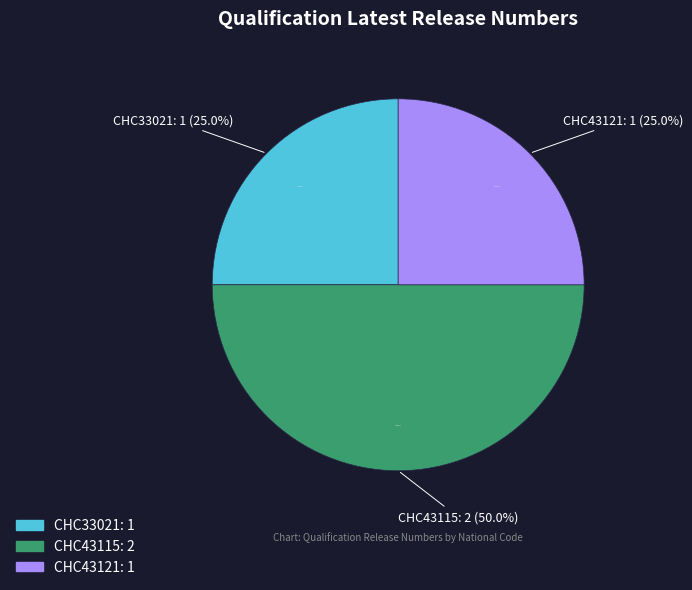

Rank the categories by value from lowest to highest.

CHC33021, CHC43121, CHC43115